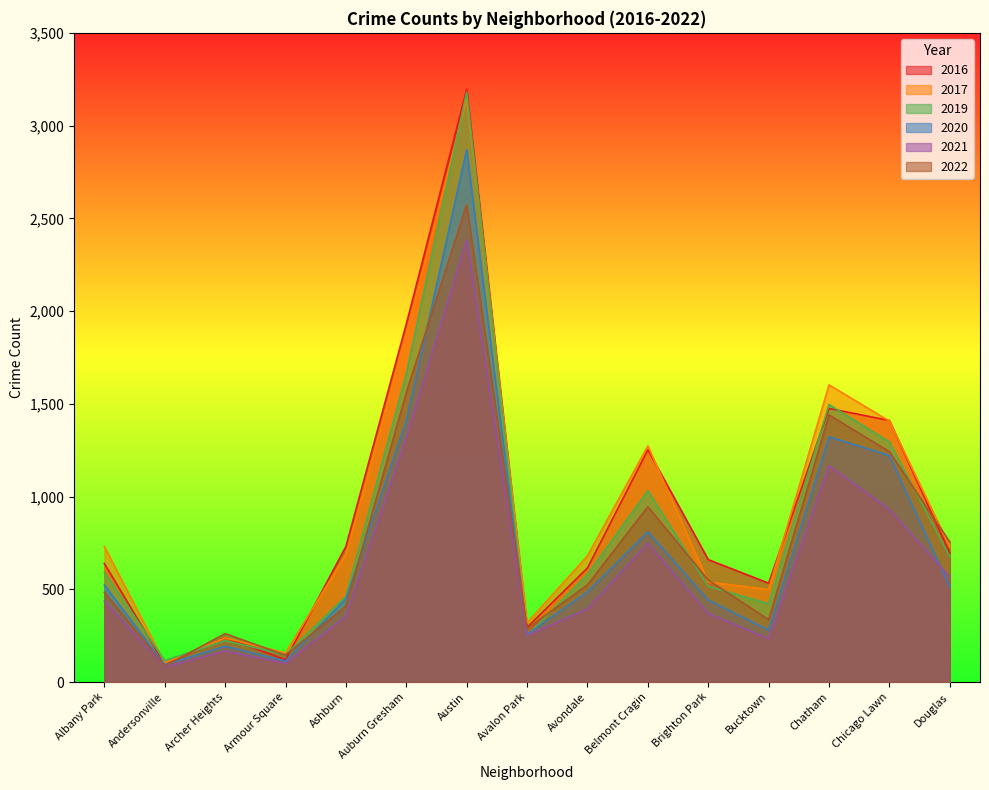

What is the label of the 8th point from the left?

Avalon Park